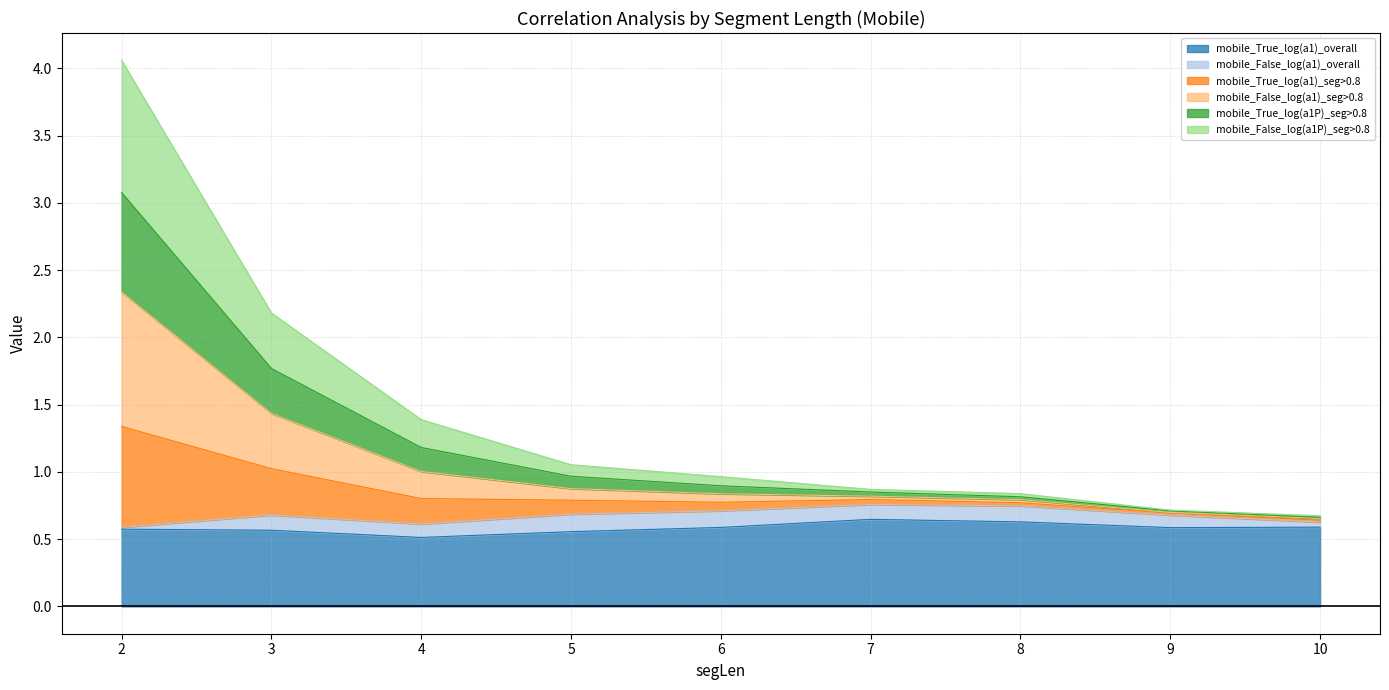

True or false: mobile_True_log(a1)_overall has a value of 0.6 at 9.

True